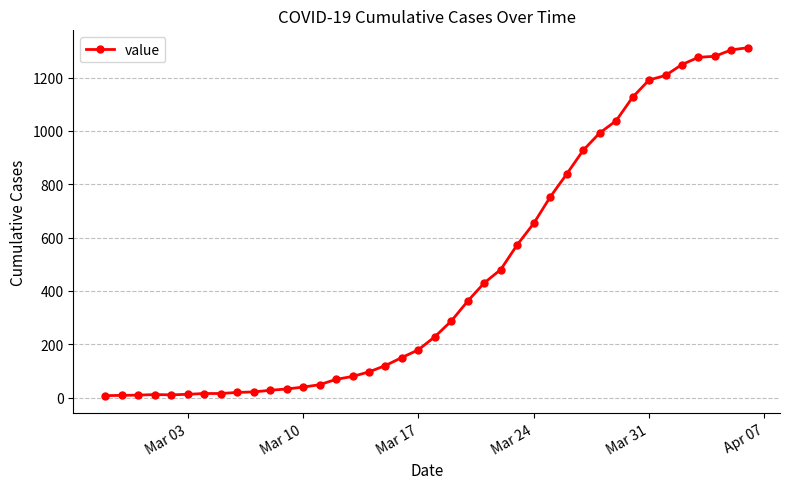

How many lines are shown in the chart?

1